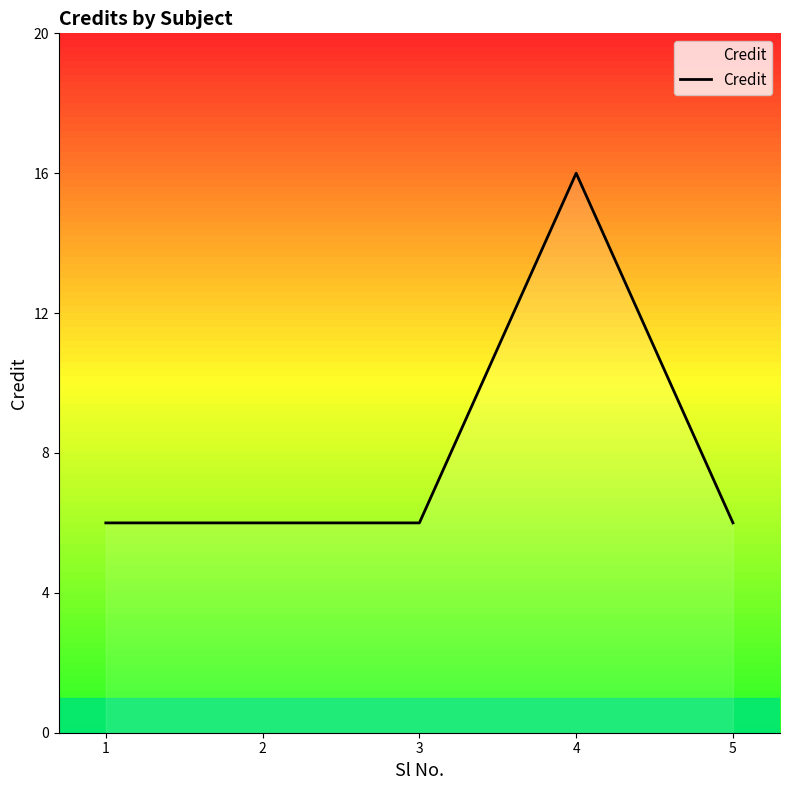

What is the average value?

8